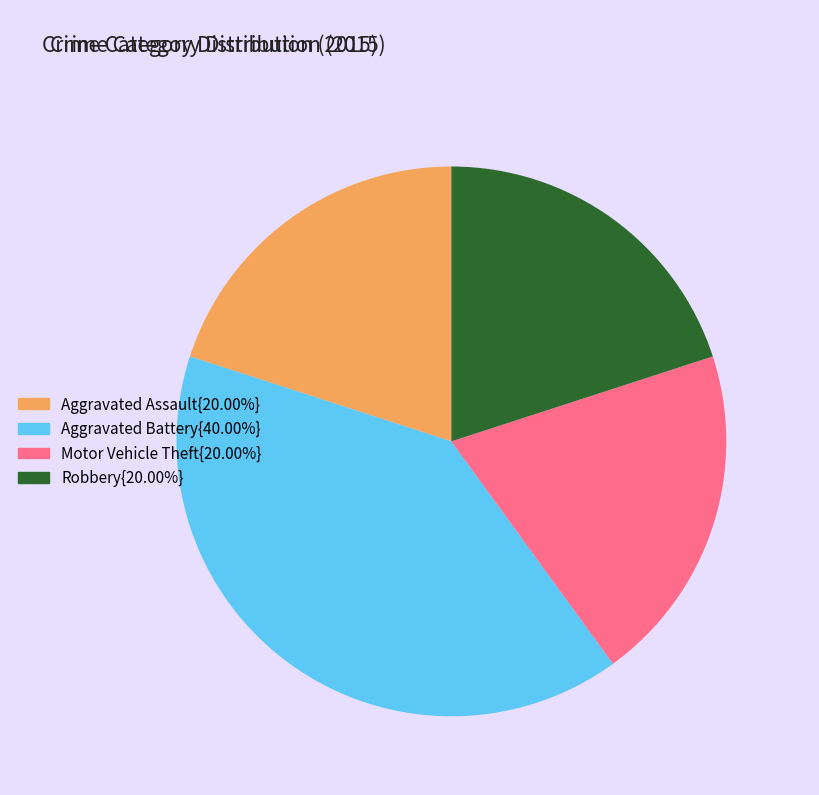

Is there any slice that represents more than half of the pie?

No